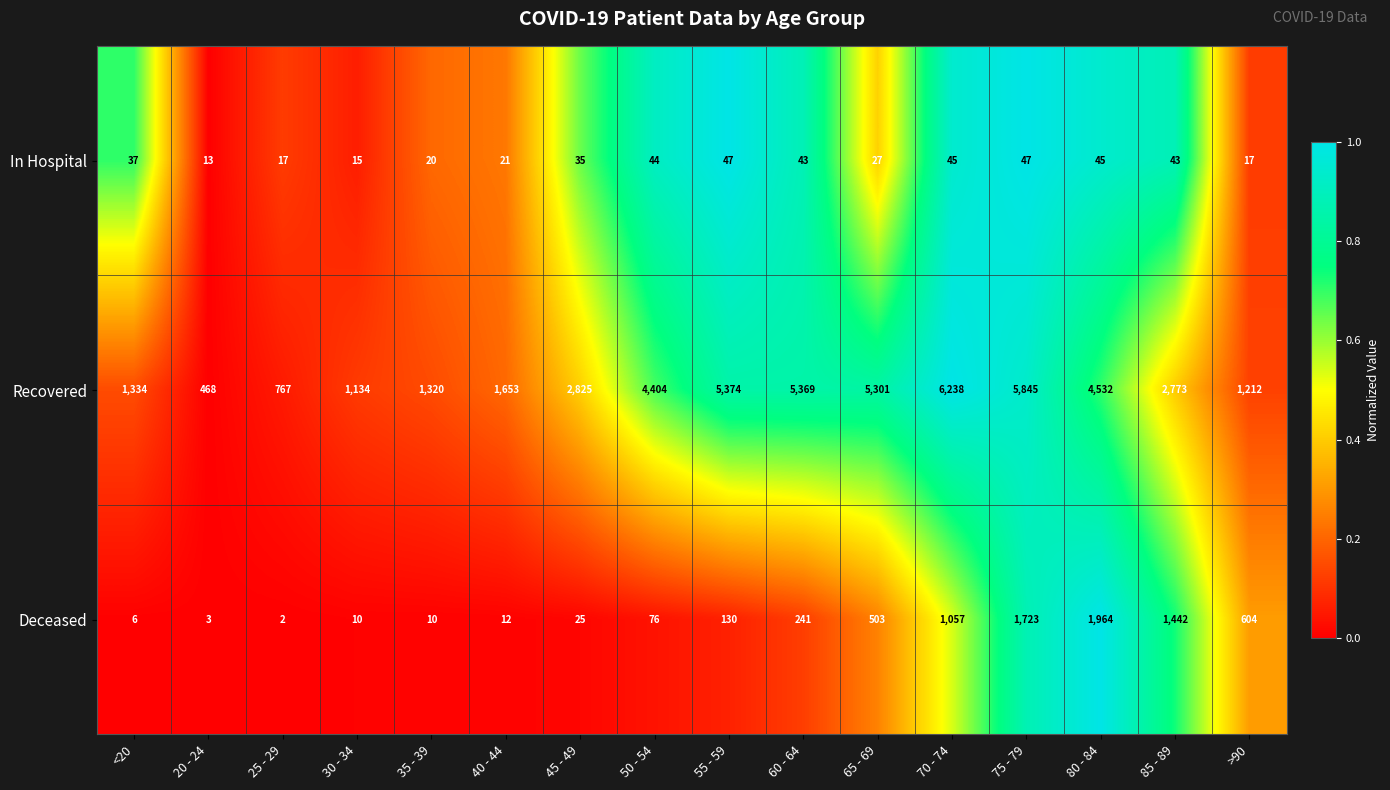

What is the spread (max minus min) of values at 80 - 84?

4487